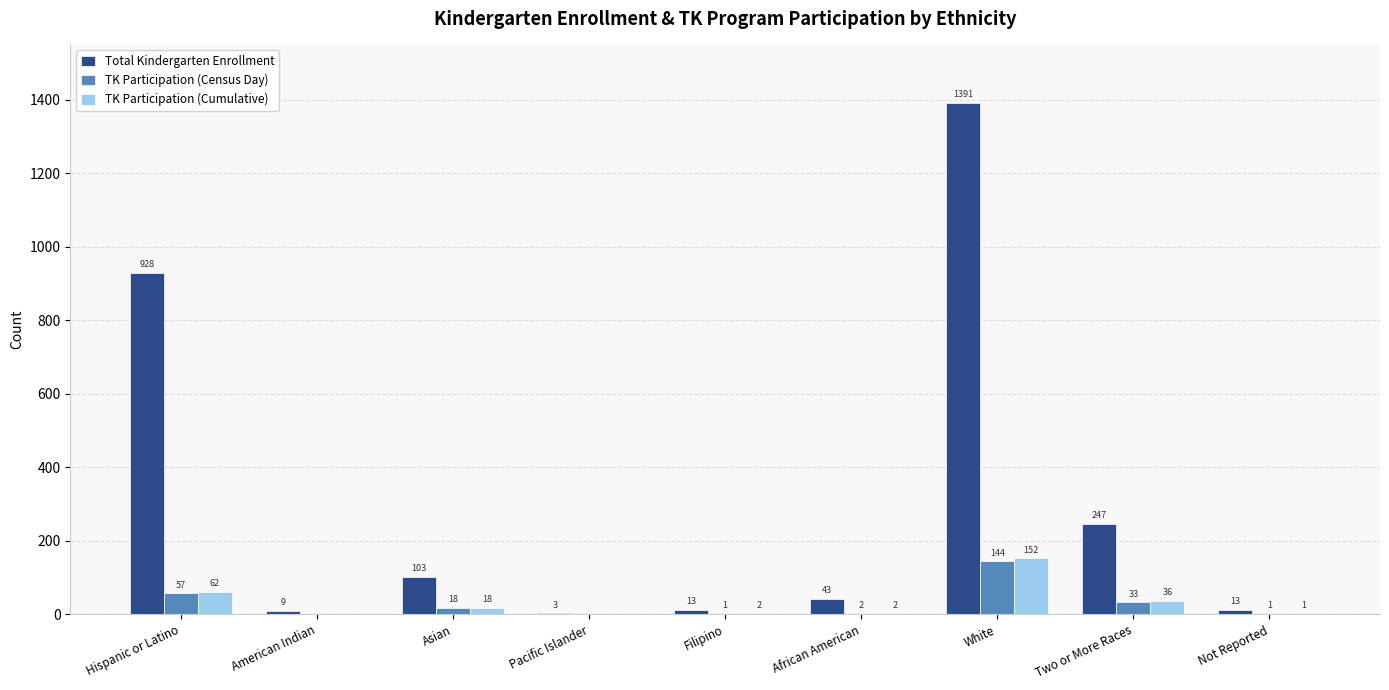

Reading right to left, transcribe all the data shown in this chart.

Total Kindergarten Enrollment: 13	247	1391	43	13	3	103	9	928
TK Participation (Census Day): 1	33	144	2	1	0	18	0	57
TK Participation (Cumulative): 1	36	152	2	2	0	18	0	62